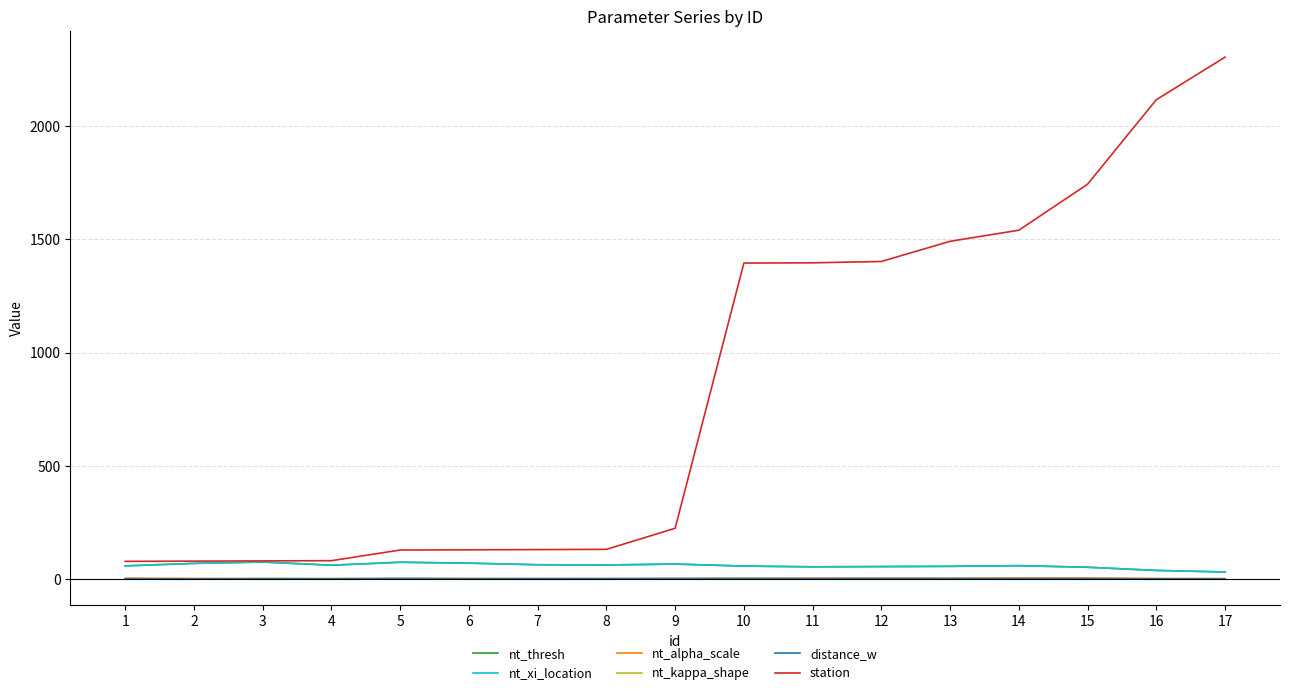

Which series has the largest total across all categories?

station